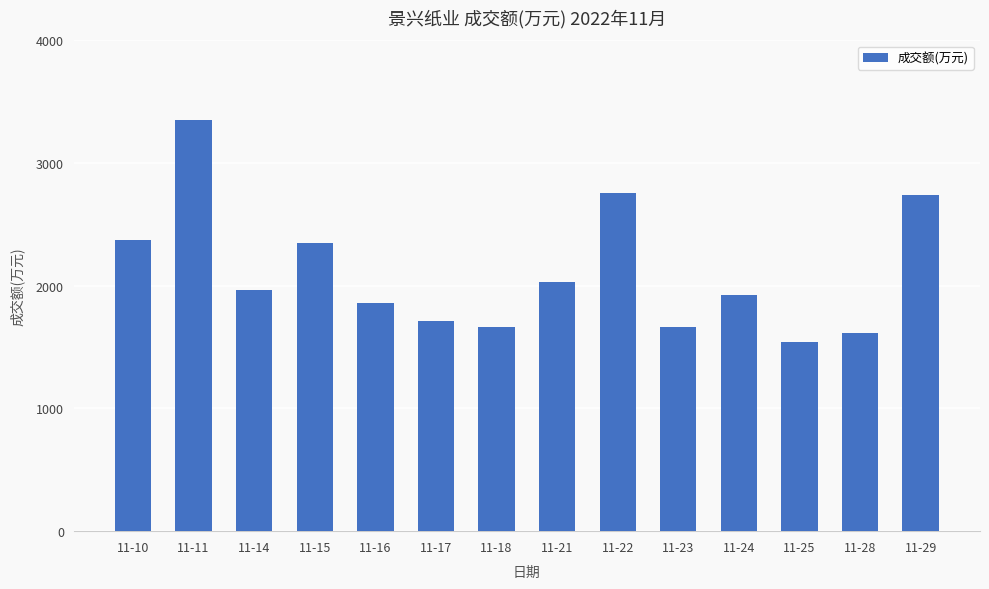

What is the ratio of the value at 11-18 to the value at 11-11?

0.5